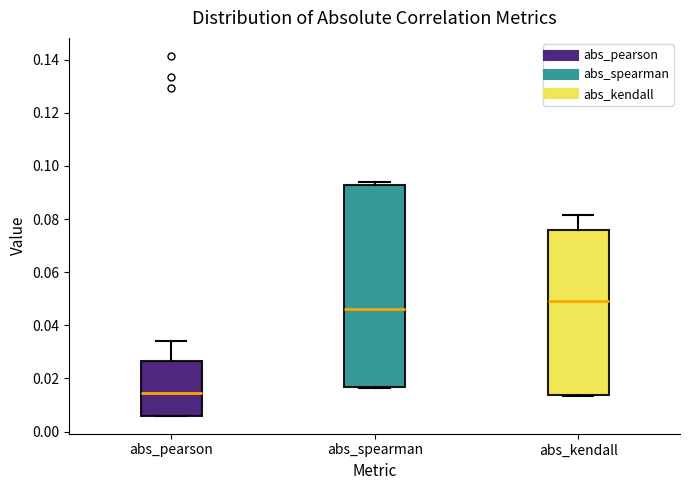

Reading left to right, read every box against the y-axis: the position of its median line, the range the box covers, and the ends of its whiskers. The values are not printed on the chart, so give them approximately, as read against the axis.

abs_pearson: median 0.014, box 0.006 to 0.026, whiskers 0.006 to 0.034
abs_spearman: median 0.046, box 0.016 to 0.092, whiskers 0.016 to 0.094
abs_kendall: median 0.050, box 0.014 to 0.076, whiskers 0.014 to 0.082